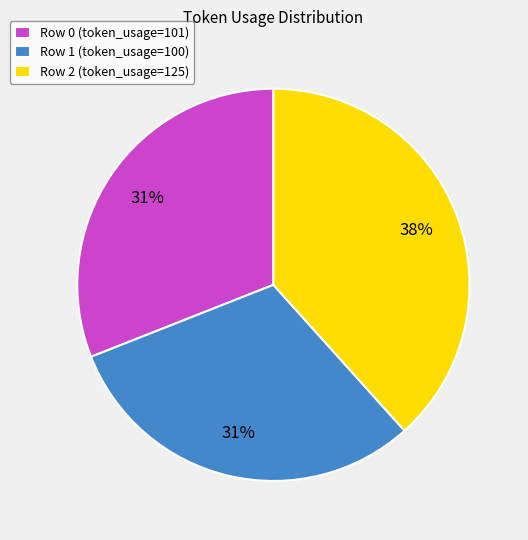

How many segments does this pie chart have?

3